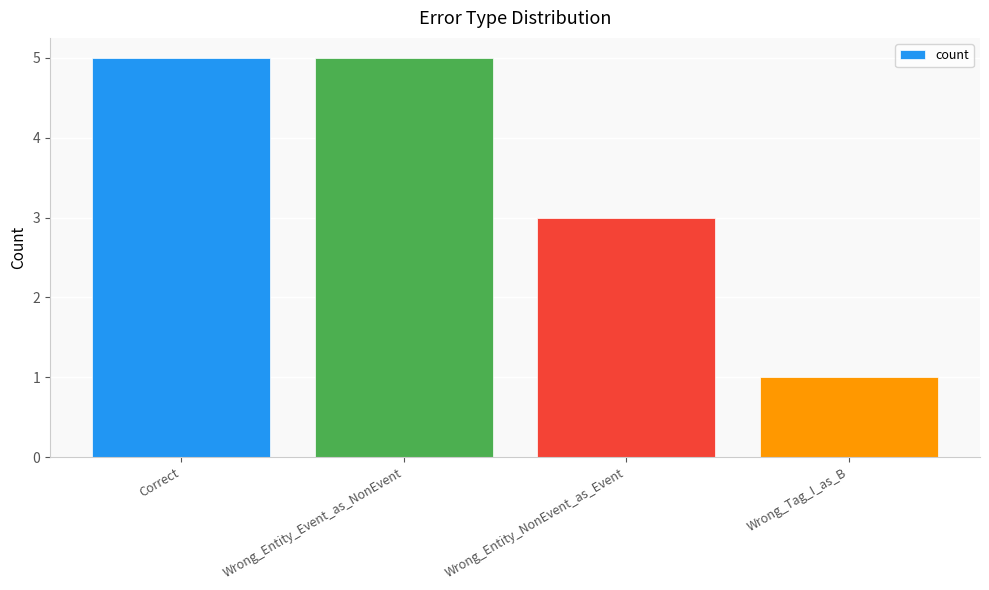

The chart shows a value of 3 at Correct. True or false?

False